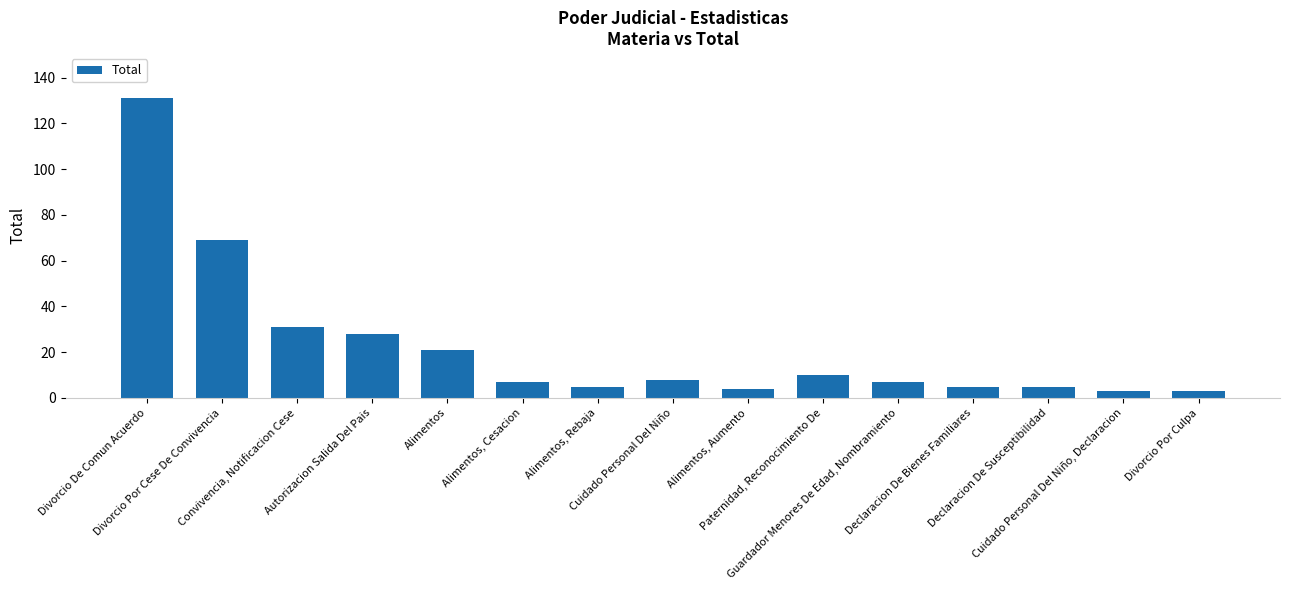

The chart shows a value of 45 at Autorizacion Salida Del Pais. True or false?

False